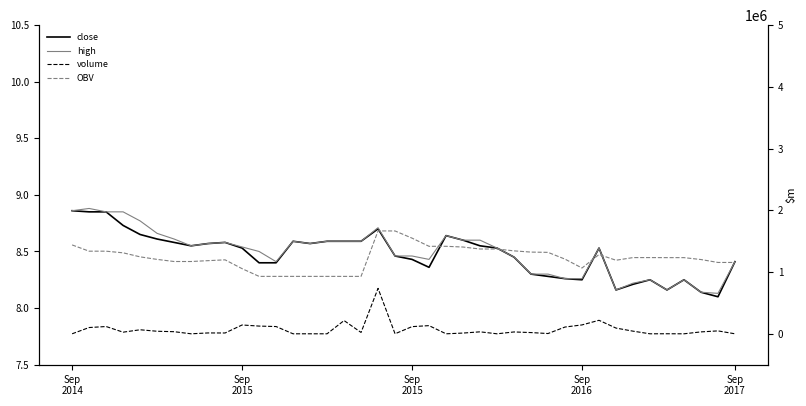

Read the volume value at 6.

34119.5